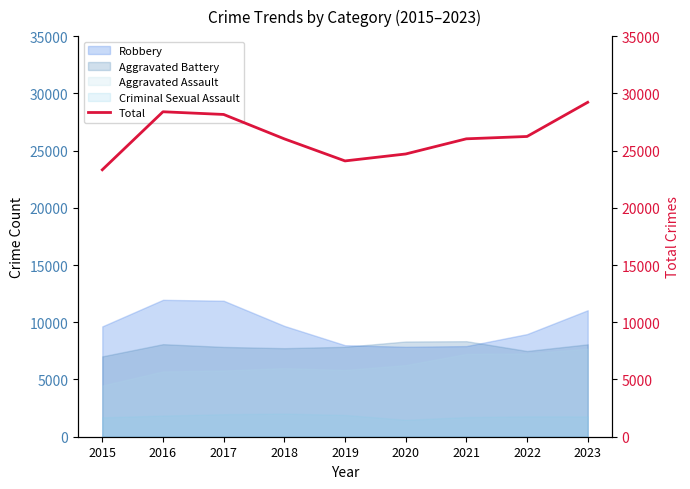

Rank the categories by value from highest to lowest.

2023, 2016, 2017, 2022, 2021, 2018, 2020, 2019, 2015